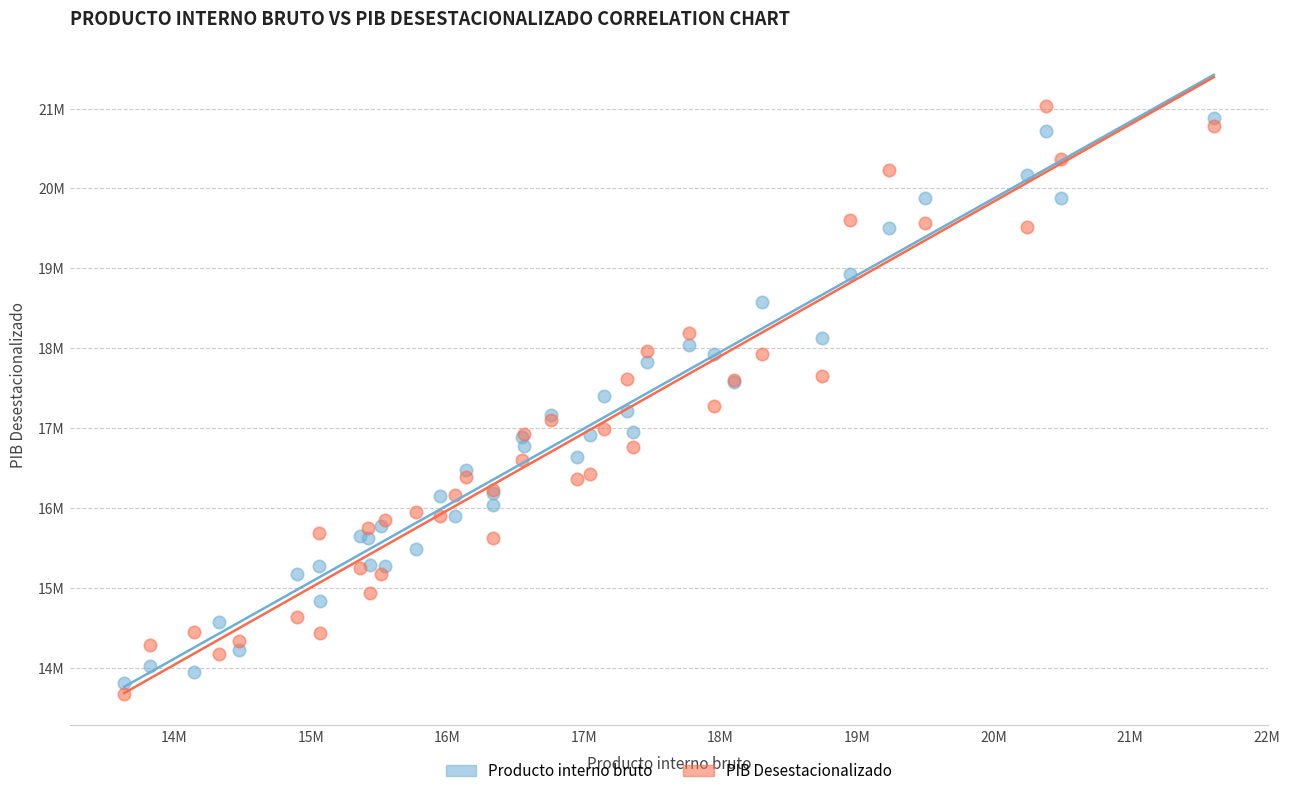

What are all the series names shown in the legend?

Producto interno bruto, PIB Desestacionalizado